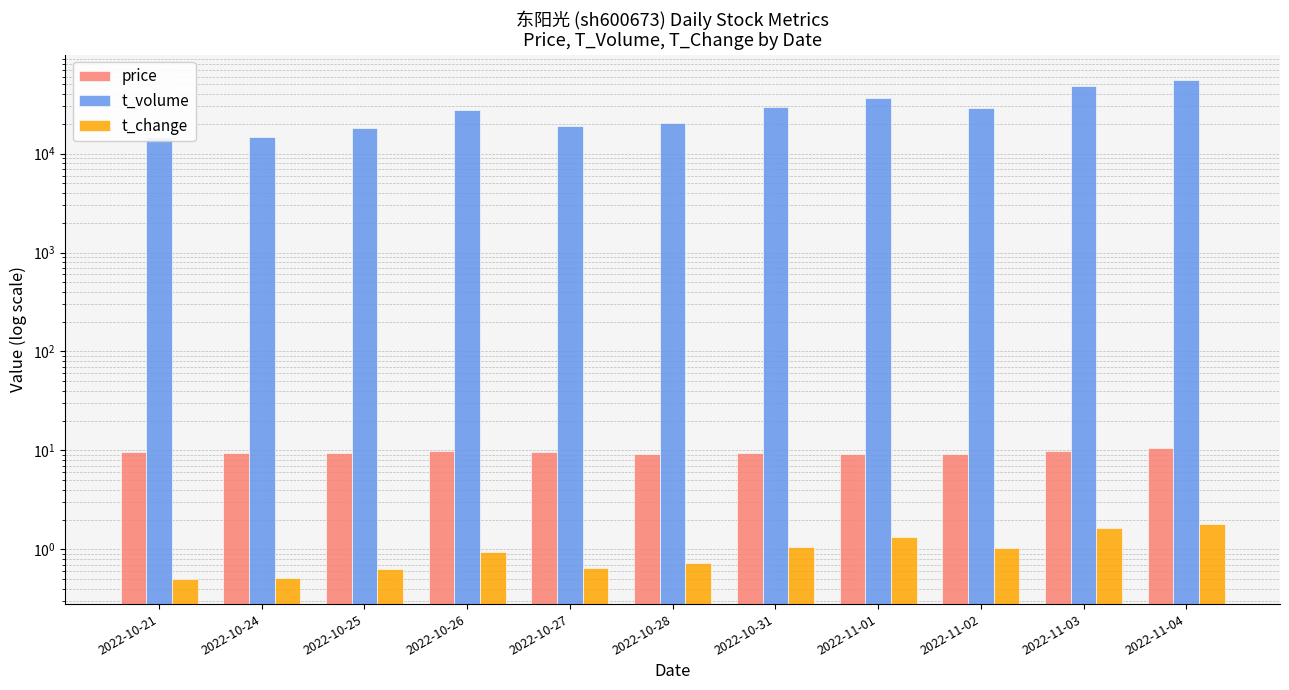

Which label corresponds to the smallest value in the chart?

2022-10-21